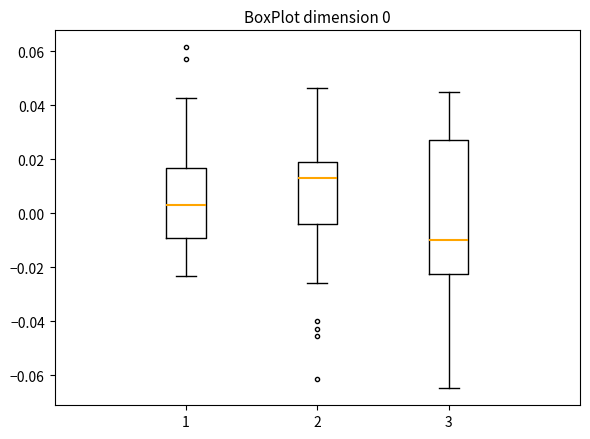

Comparing the boxes themselves (not the whiskers), which one is the tallest?

3